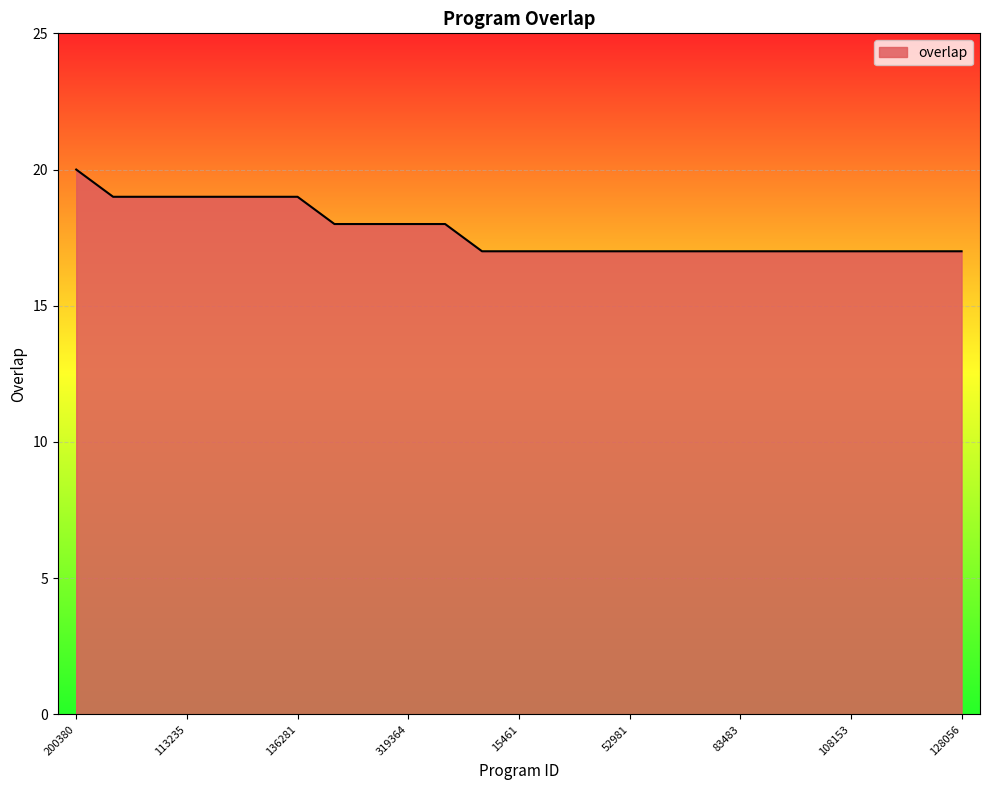

What is the minimum value shown in the chart?

17